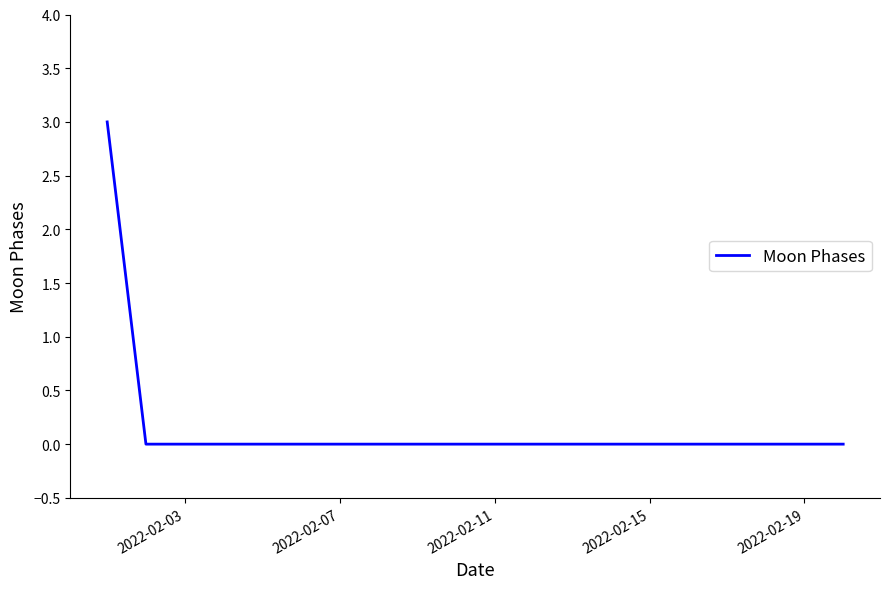

What is the difference between the maximum and minimum values?

3